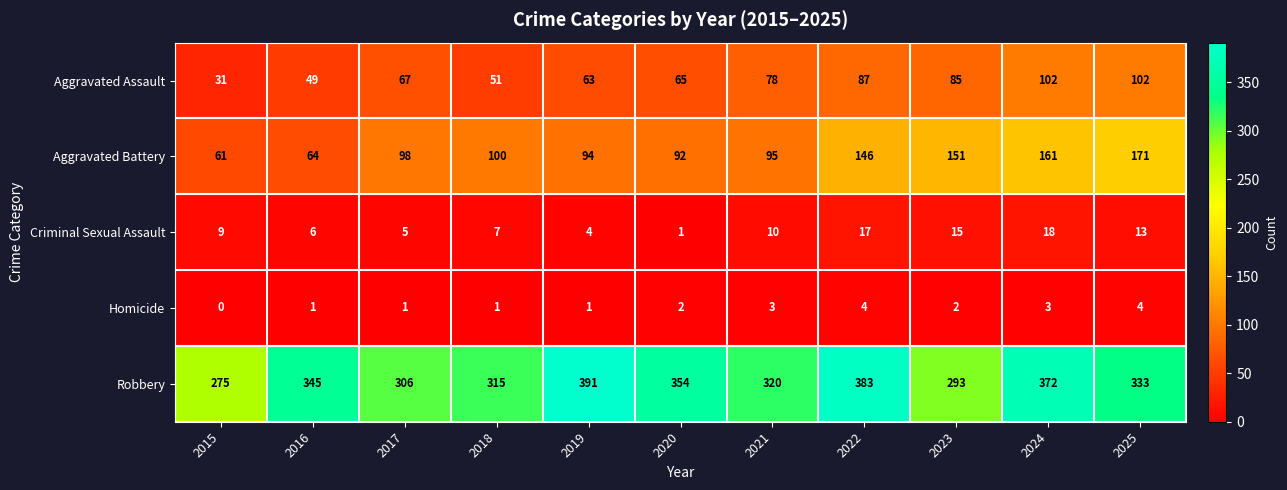

What is the maximum value shown in the chart?

391